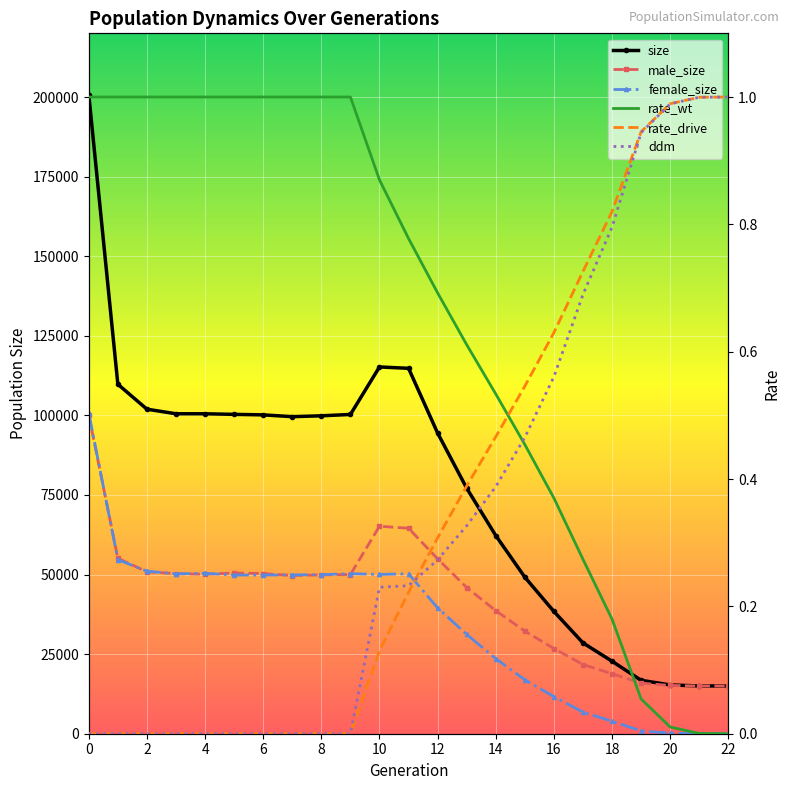

How many interior local peaks does the size series have?

1